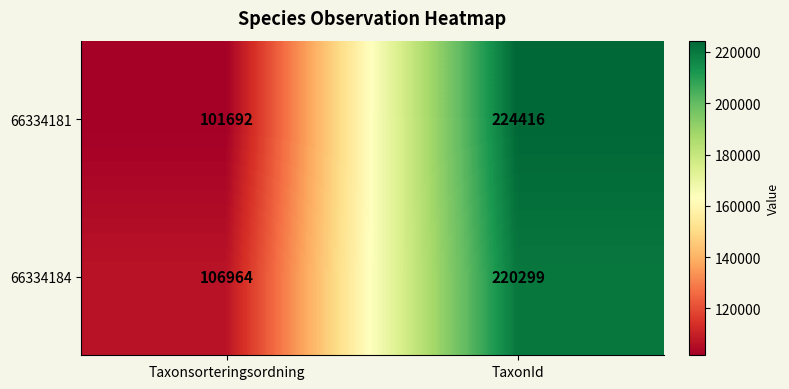

How many values in the 66334181 series are below 224416?

1